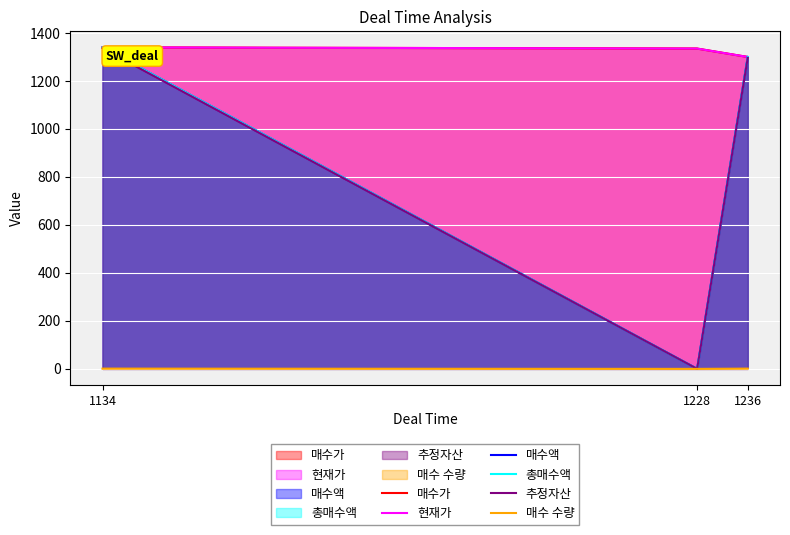

Which category has the highest value in the 매수액 series?

1134